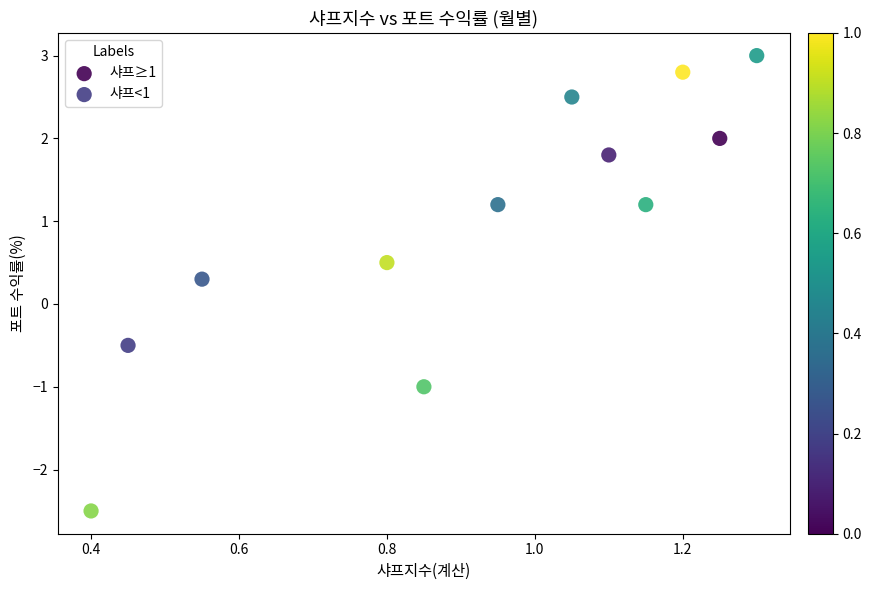

Which series has the widest spread of Y values?

샤프<1